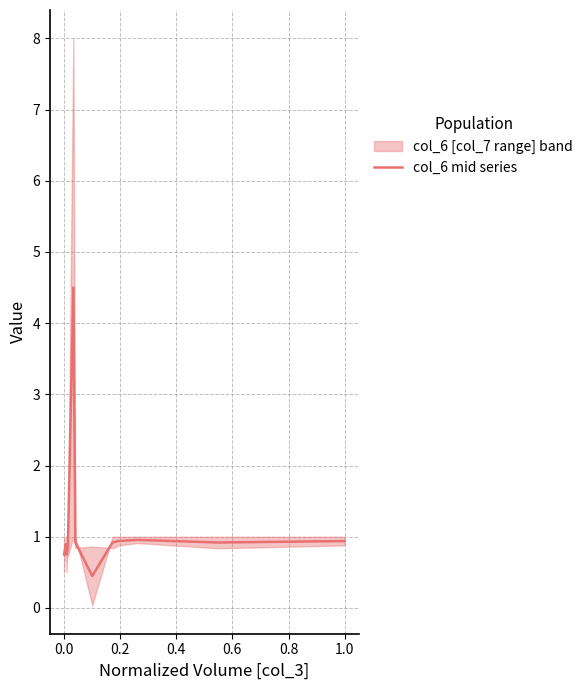

What is the value of the 2nd point from the left?

0.9